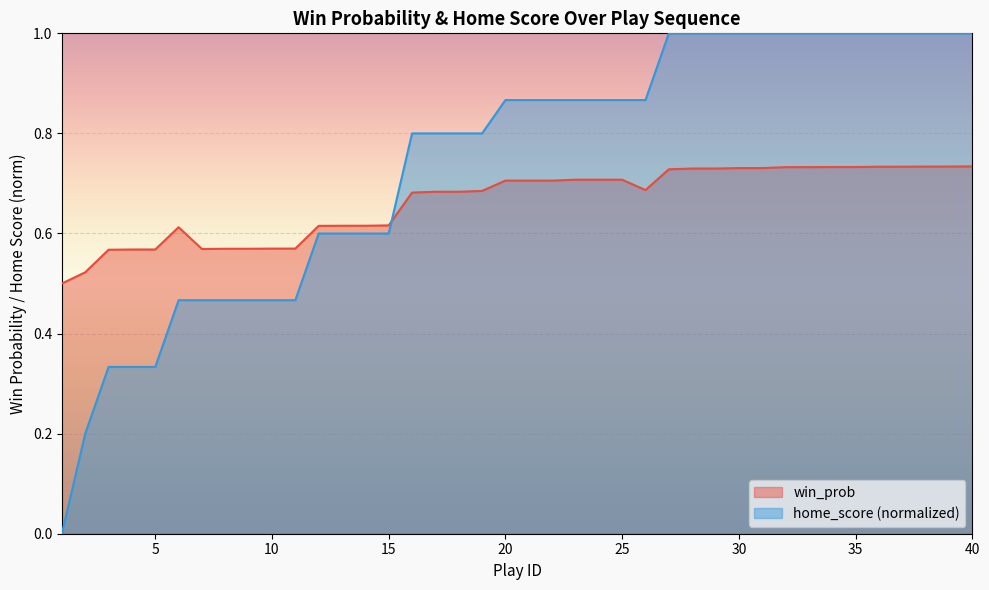

Which series has the widest spread of values?

home_score (normalized)